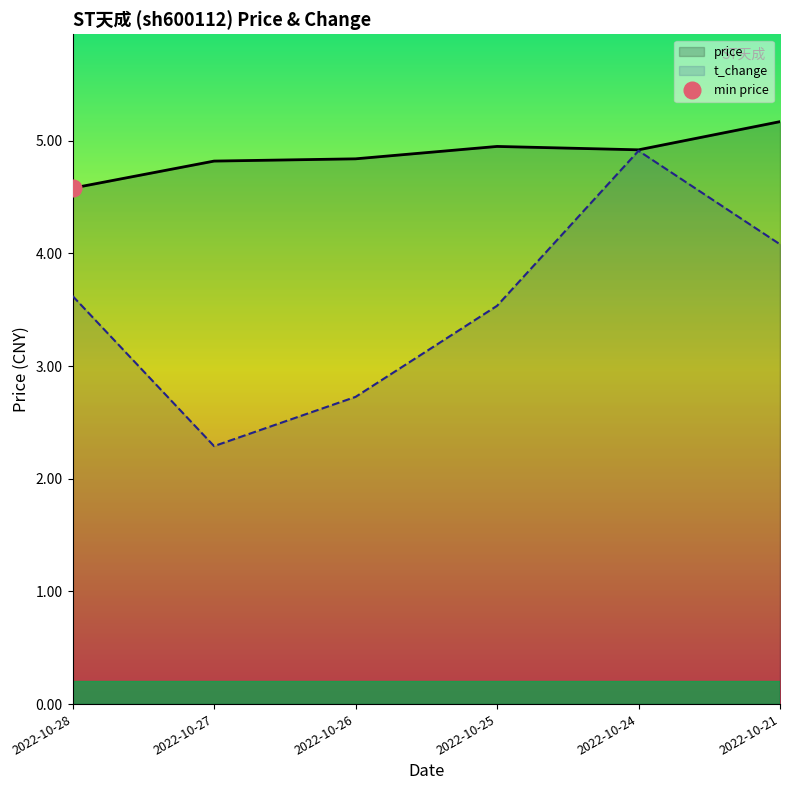

Which series changed the most between 2022-10-28 and 2022-10-27?

t_change